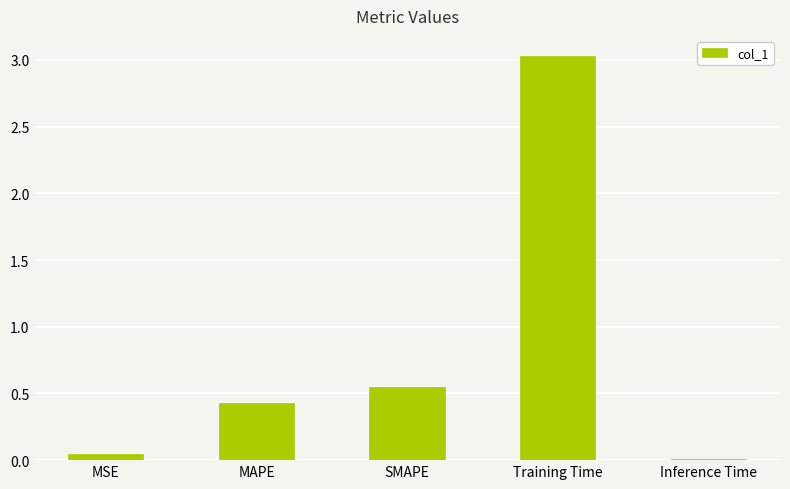

The chart shows a value of 0.9 at SMAPE. True or false?

False